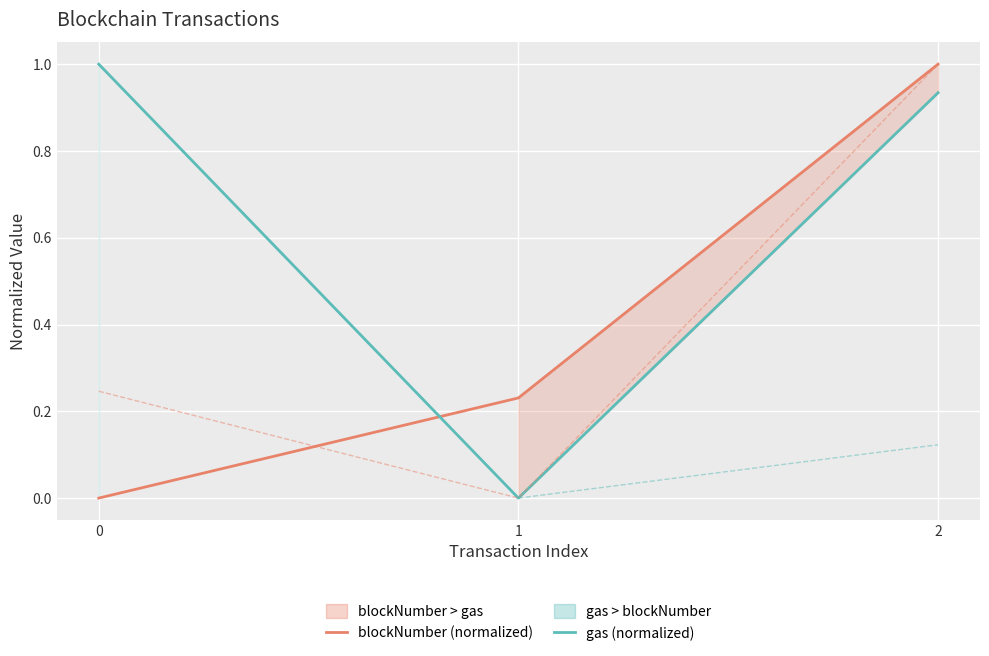

What is the difference between the maximum and minimum values in the gasPrice (normalized) series?

1.0